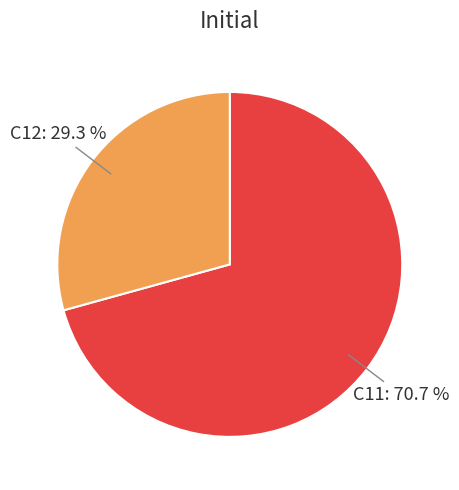

Between C11 and C12, which is larger?

C11